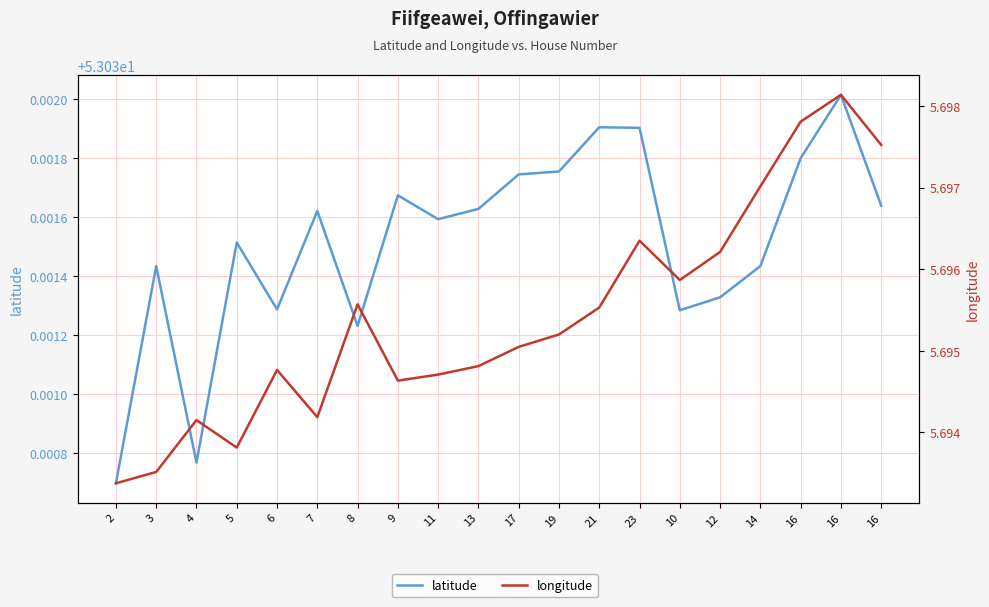

Between 10 and 16, which series saw the biggest shift?

longitude